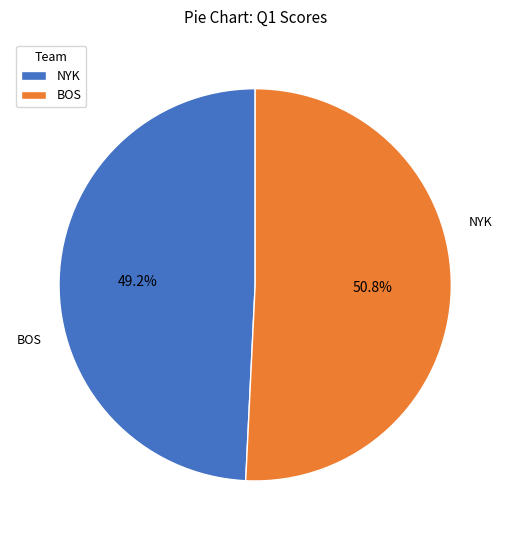

Rank the categories by value from lowest to highest.

NYK, BOS